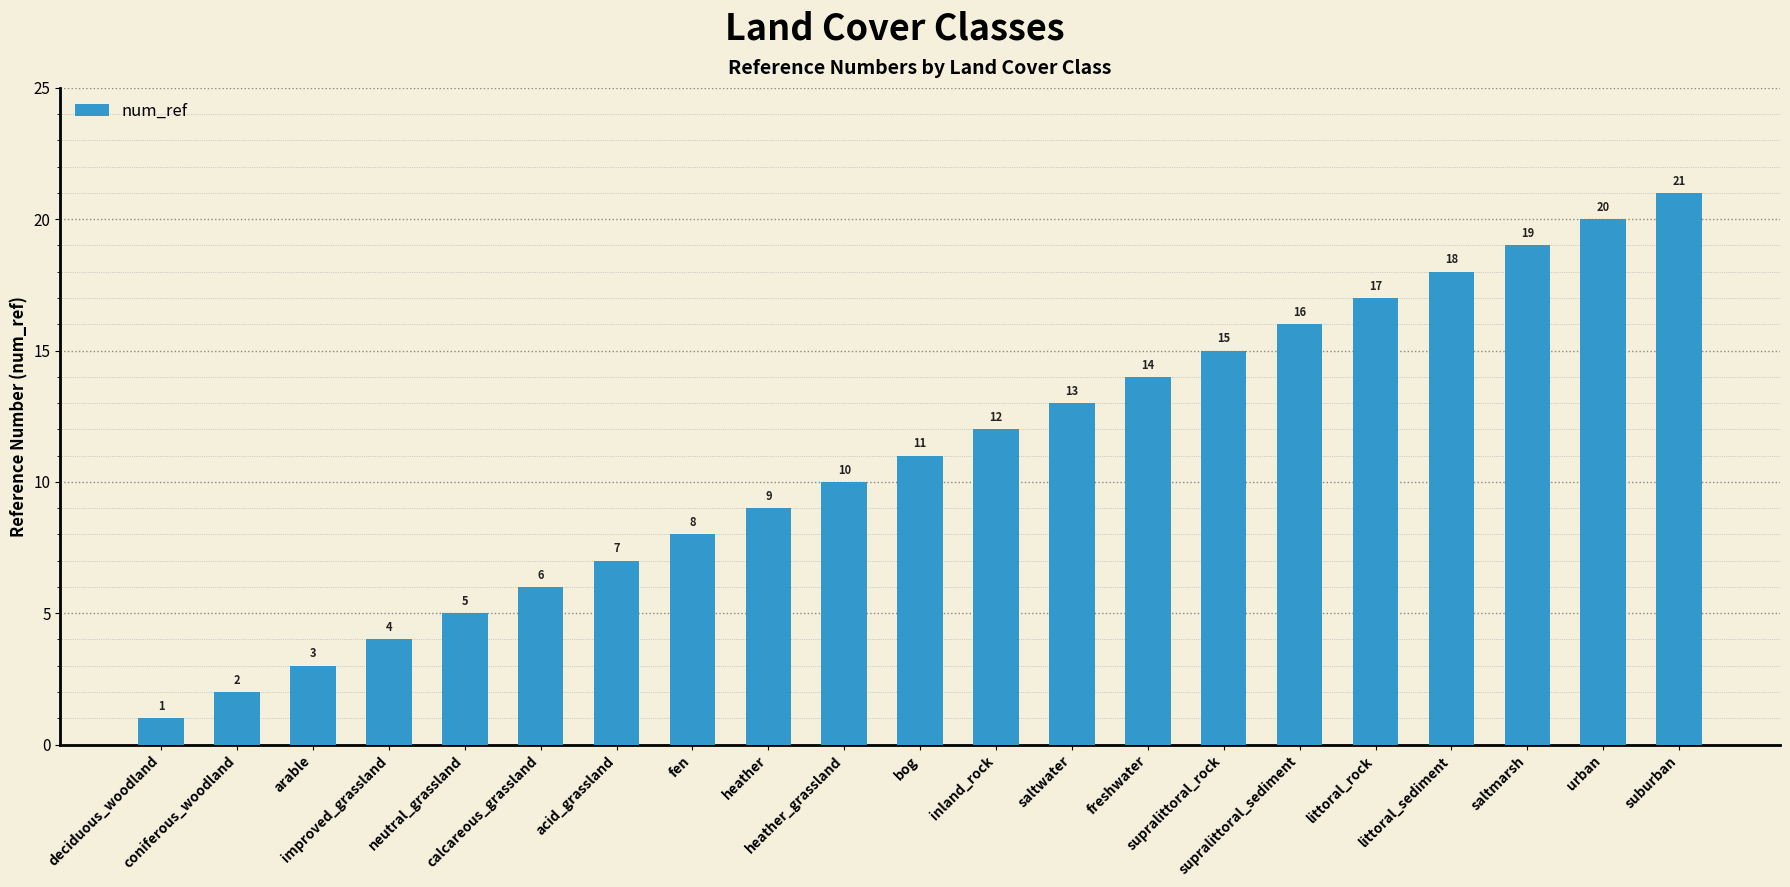

Between heather_grassland and supralittoral_sediment, which is larger?

supralittoral_sediment